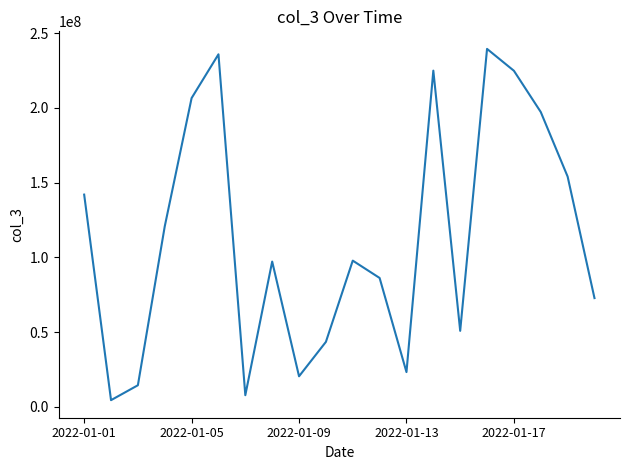

What is the greatest value displayed?

239451608